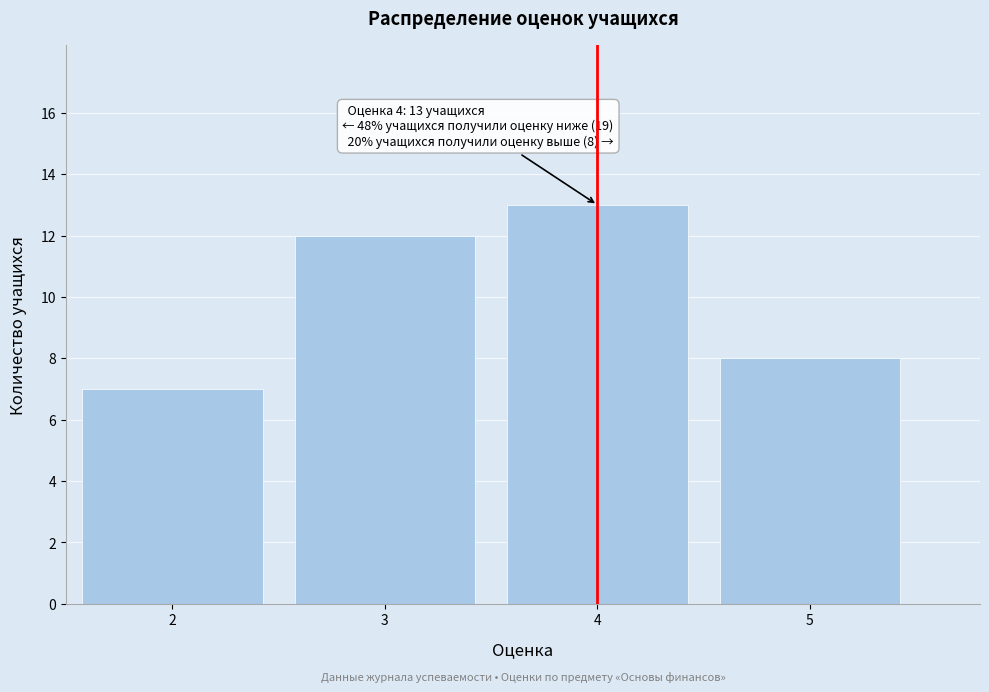

Reading left to right, extract all data points from this chart.

7	12	13	8